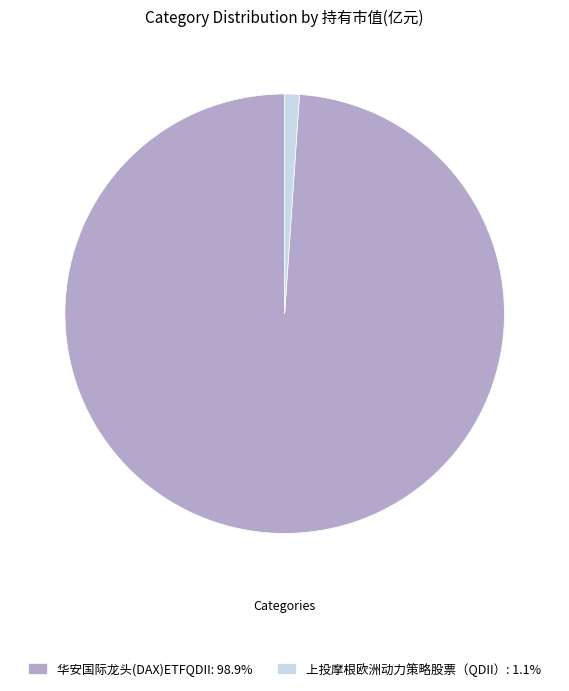

Does 华安国际龙头(DAX)ETFQDII account for over 50% of the chart?

Yes